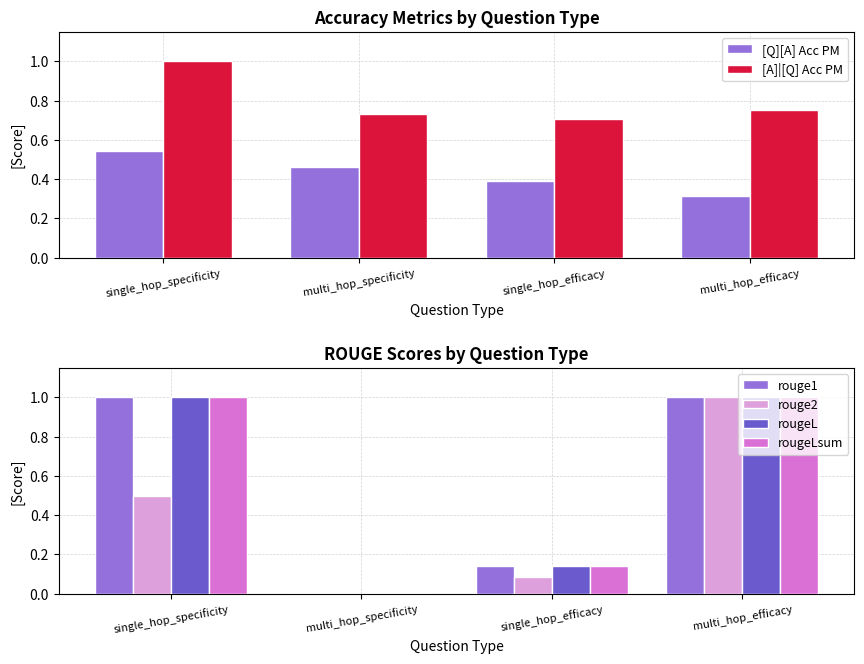

Which category has the lowest value across all series?

multi_hop_specificity